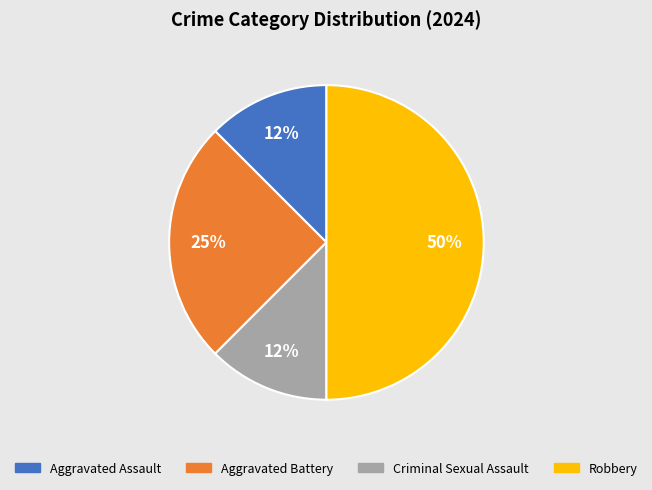

To the nearest percent, what is the average slice percentage?

25%